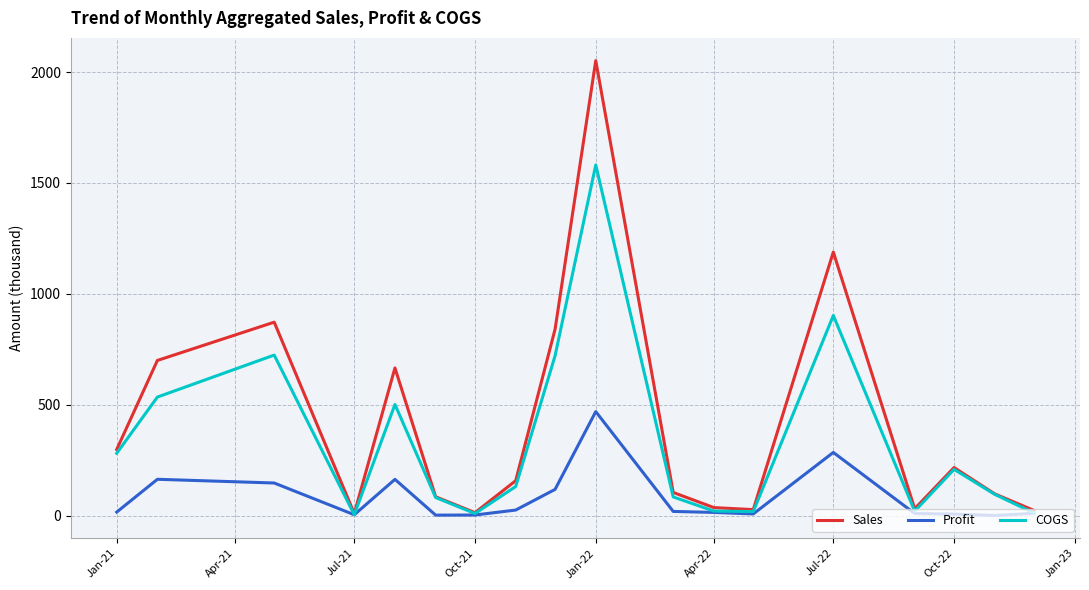

Which series has the largest range (max minus min)?

Sales